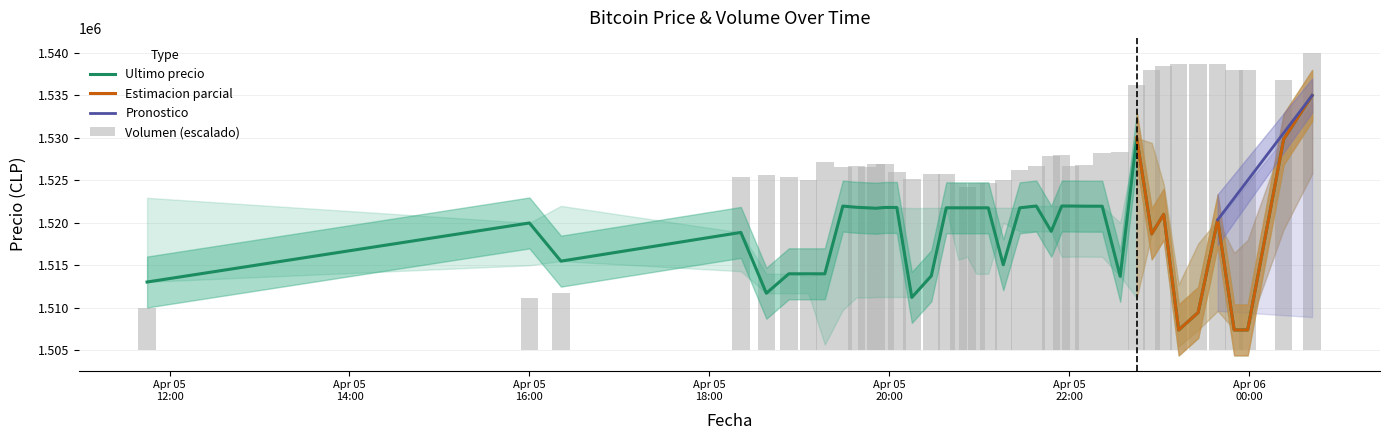

Between 2021-04-05 20:28 and 2021-04-05 22:22, which series saw the biggest shift?

Ultimo precio